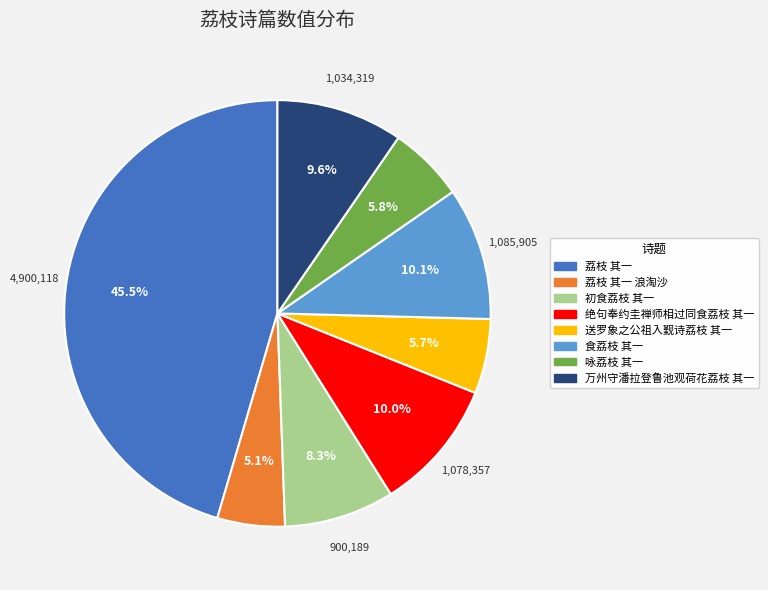

Is there any slice that represents more than half of the pie?

No